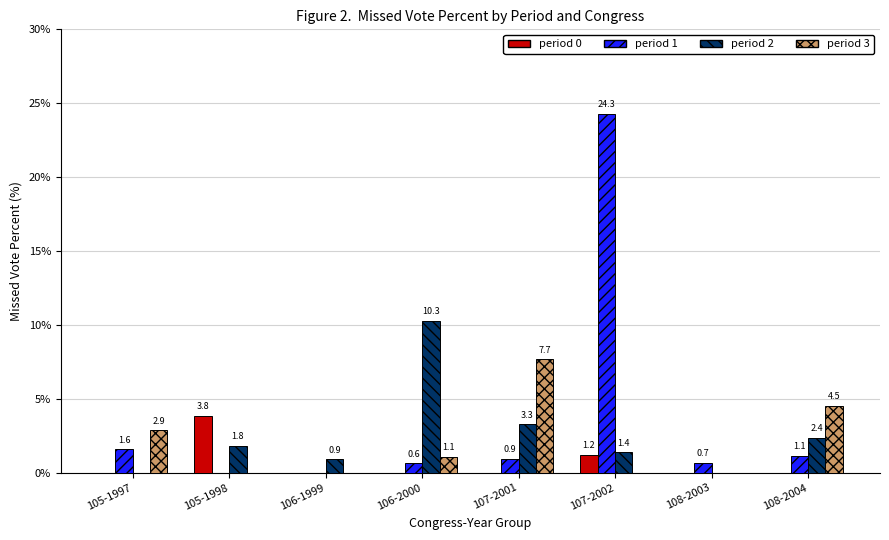

Reading left to right, what are all the values shown in this chart?

period 0: 0.0	3.8	0.0	0.0	0.0	1.2	0.0	0.0
period 1: 1.6	0.0	0.0	0.6	0.9	24.3	0.7	1.1
period 2: 0.0	1.8	0.9	10.3	3.3	1.4	0.0	2.4
period 3: 2.9	0.0	0.0	1.1	7.7	0.0	0.0	4.5